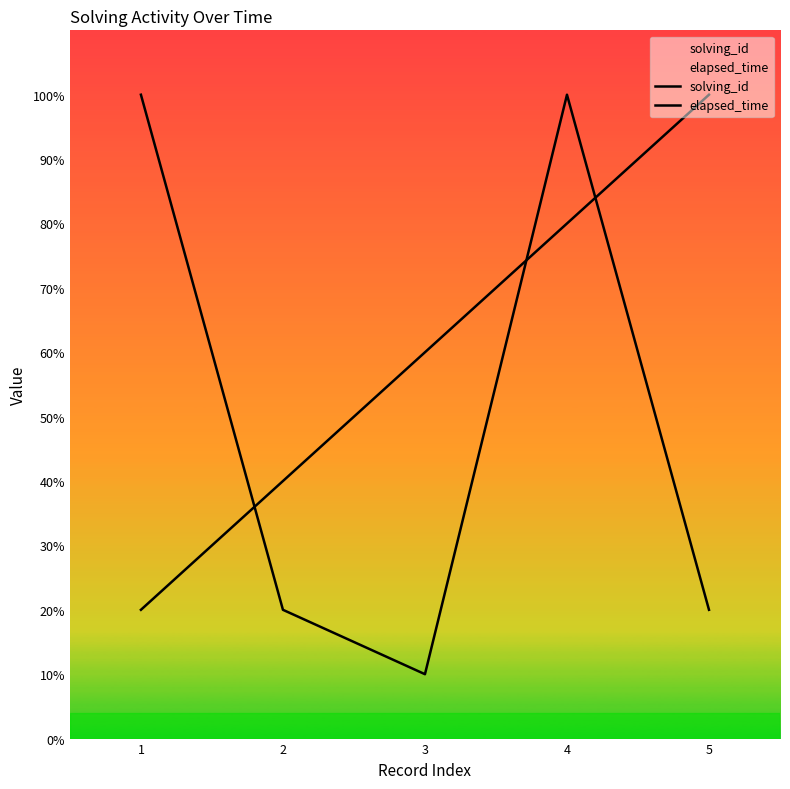

True or false: elapsed_time has a value of 16027 at 4.

False